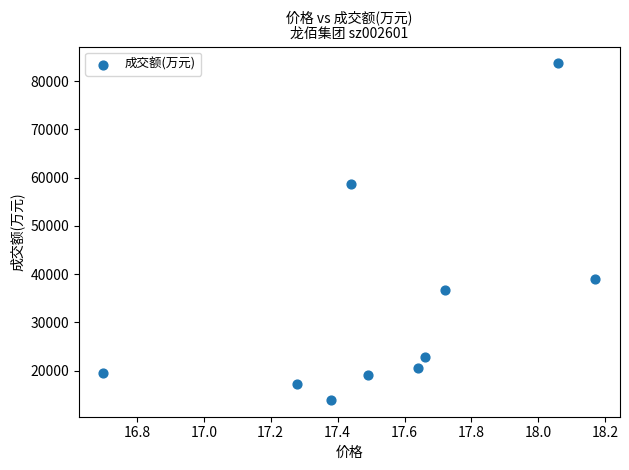

What is the range of Y values (max minus min)?

69741